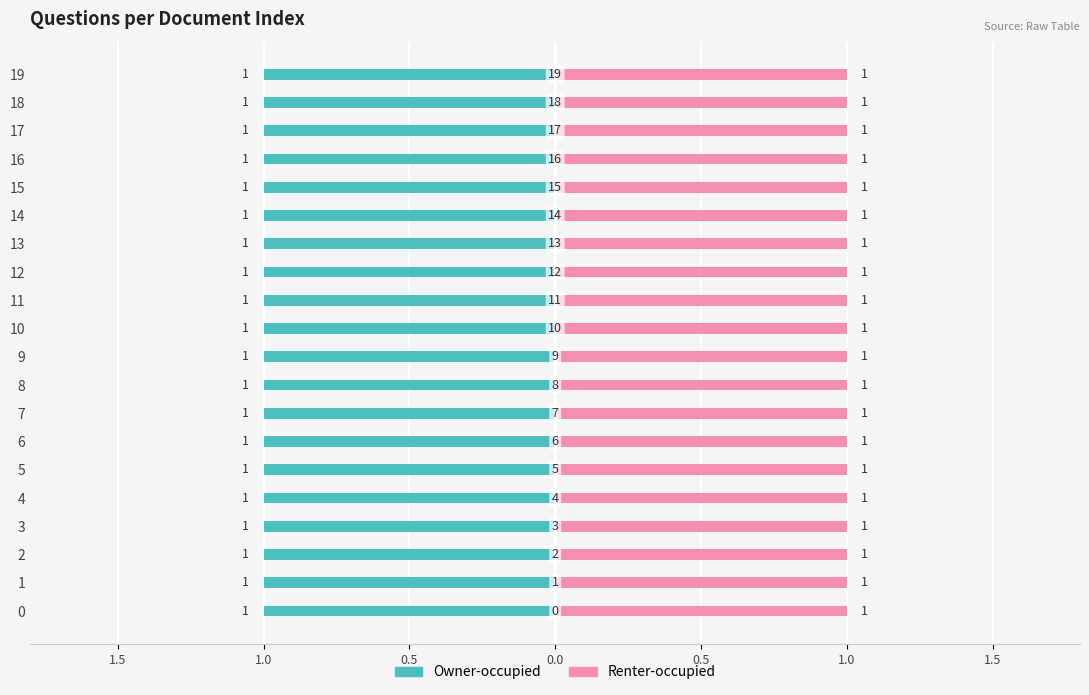

How many bars are there in each group?

2